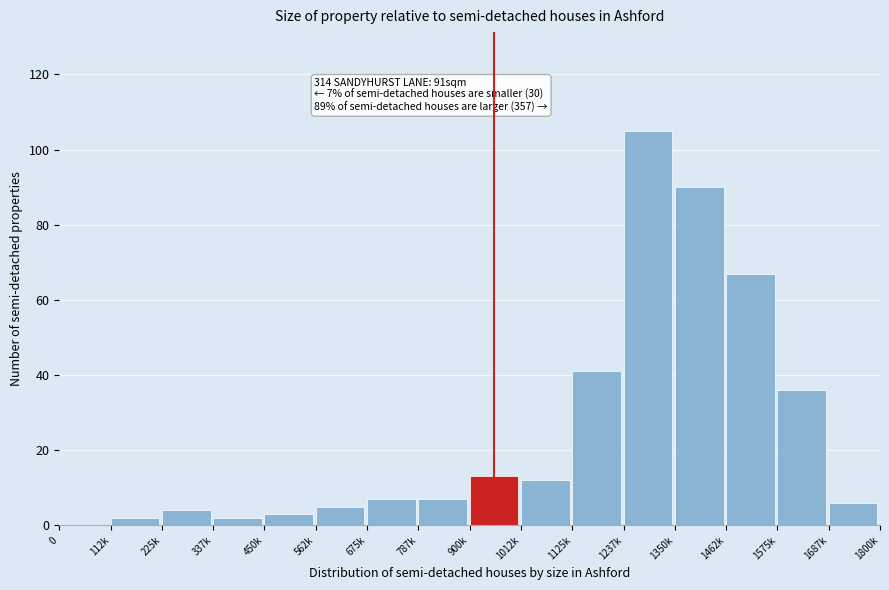

Reading left to right, list all the values displayed in this chart.

0=0	112k=2	225k=4	337k=2	450k=3	562k=5	675k=7	787k=7	900k=13	1012k=12	1125k=41	1237k=105	1350k=90	1462k=67	1575k=36	1687k=6